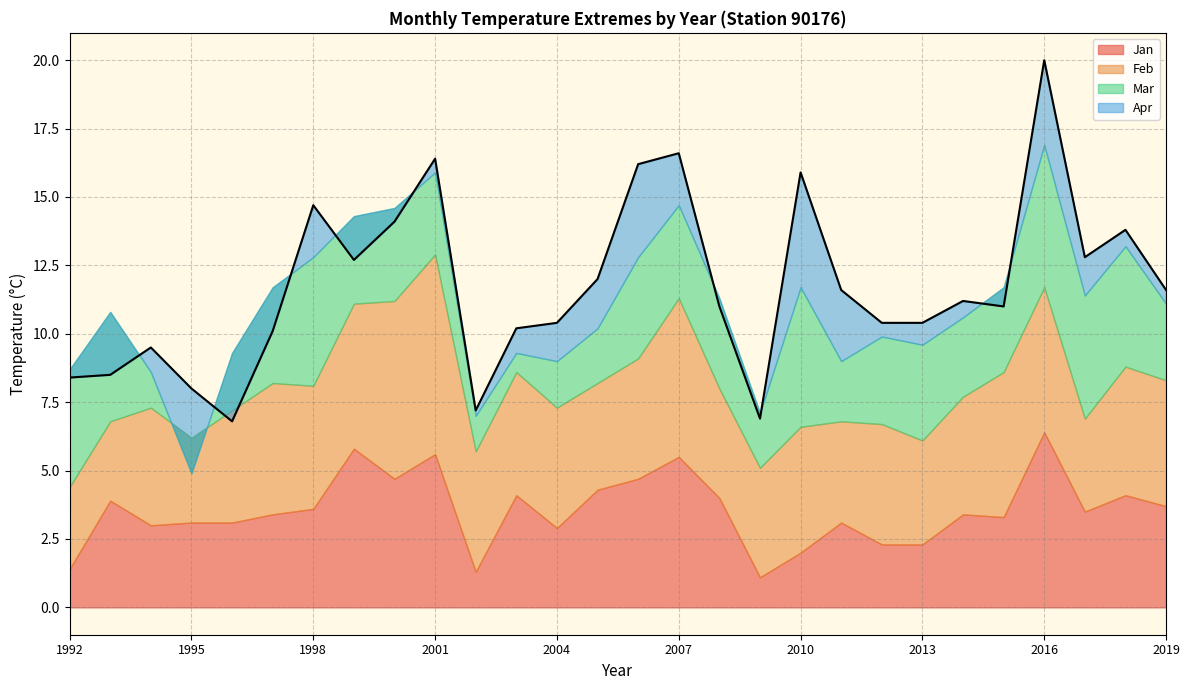

At which category is the sum across all series the highest?

2016